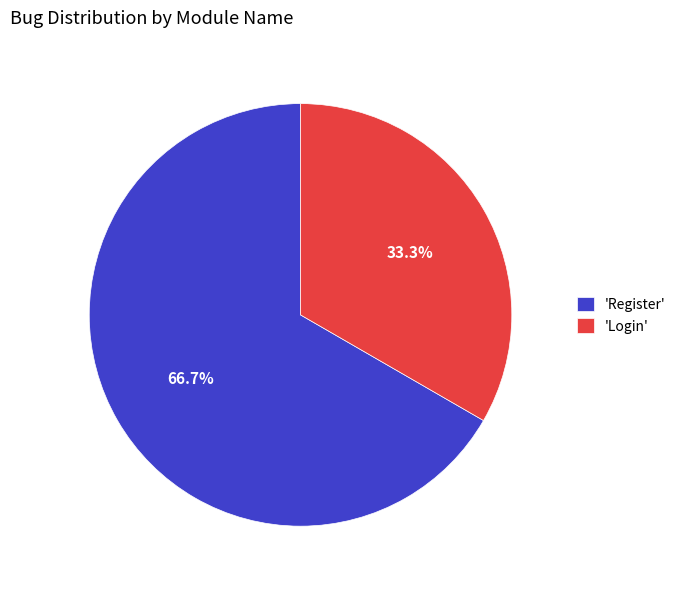

What percentage is NOT represented by 'Login'?

66.7%